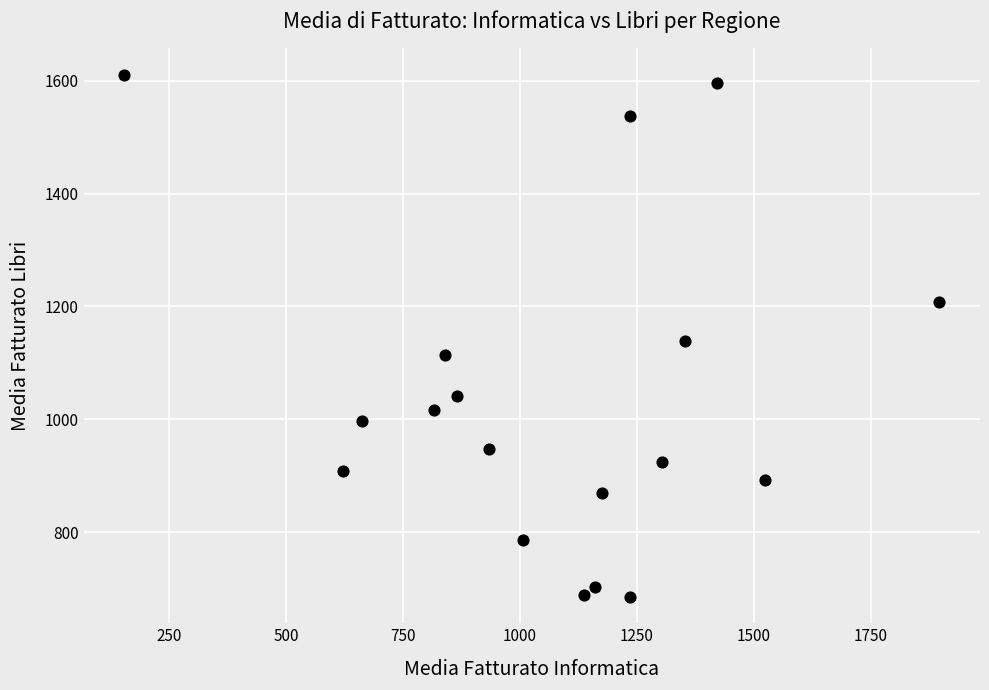

What is the range of X values (max minus min)?

1742.0